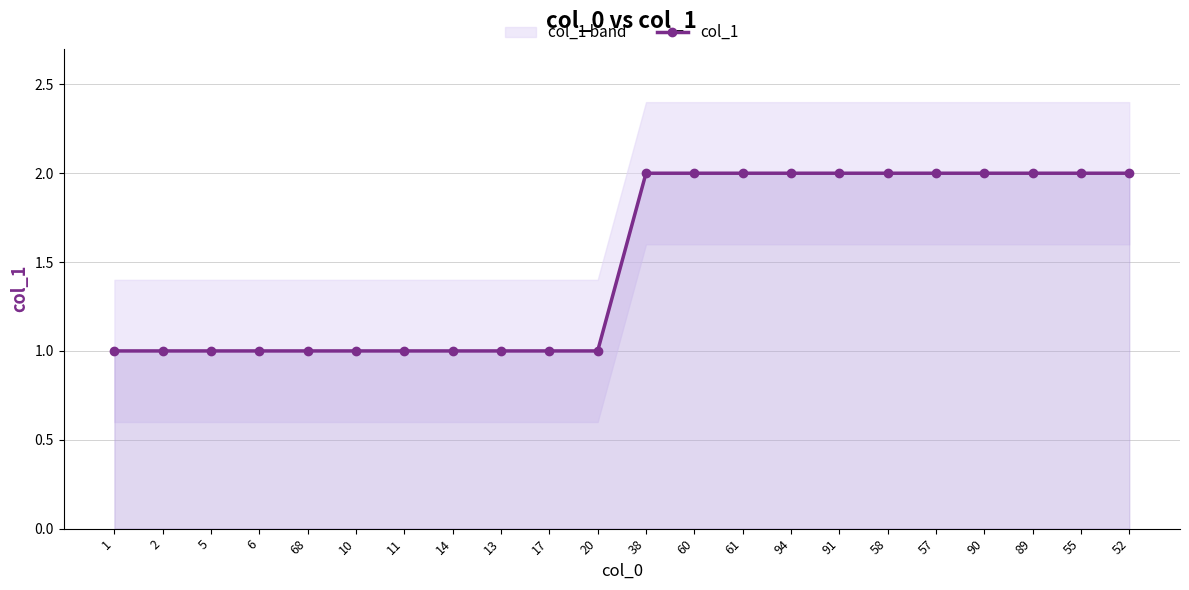

What is the greatest value displayed?

2